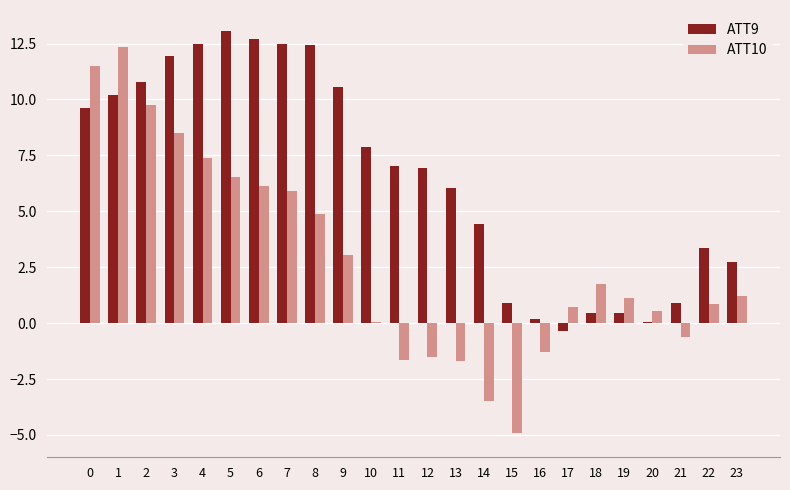

The ATT9 series shows 0.4 at 18. True or false?

True